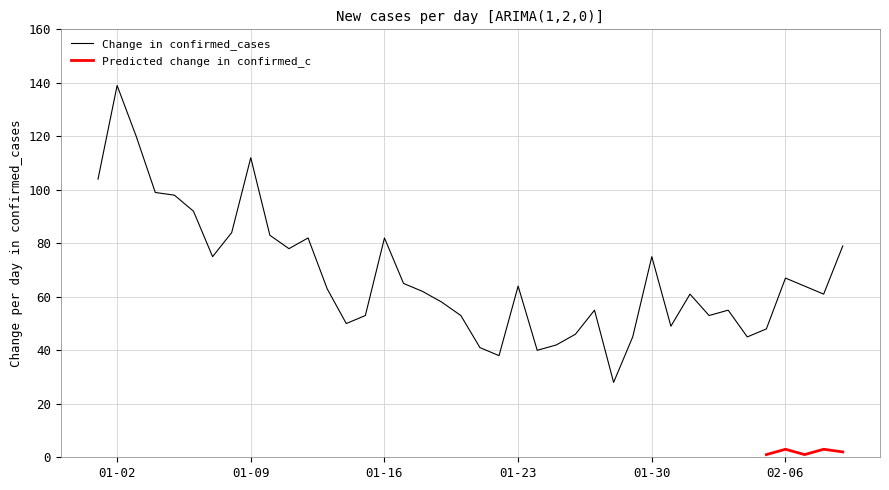

What value does the data have at 2023-02-07, to the nearest 5?

65